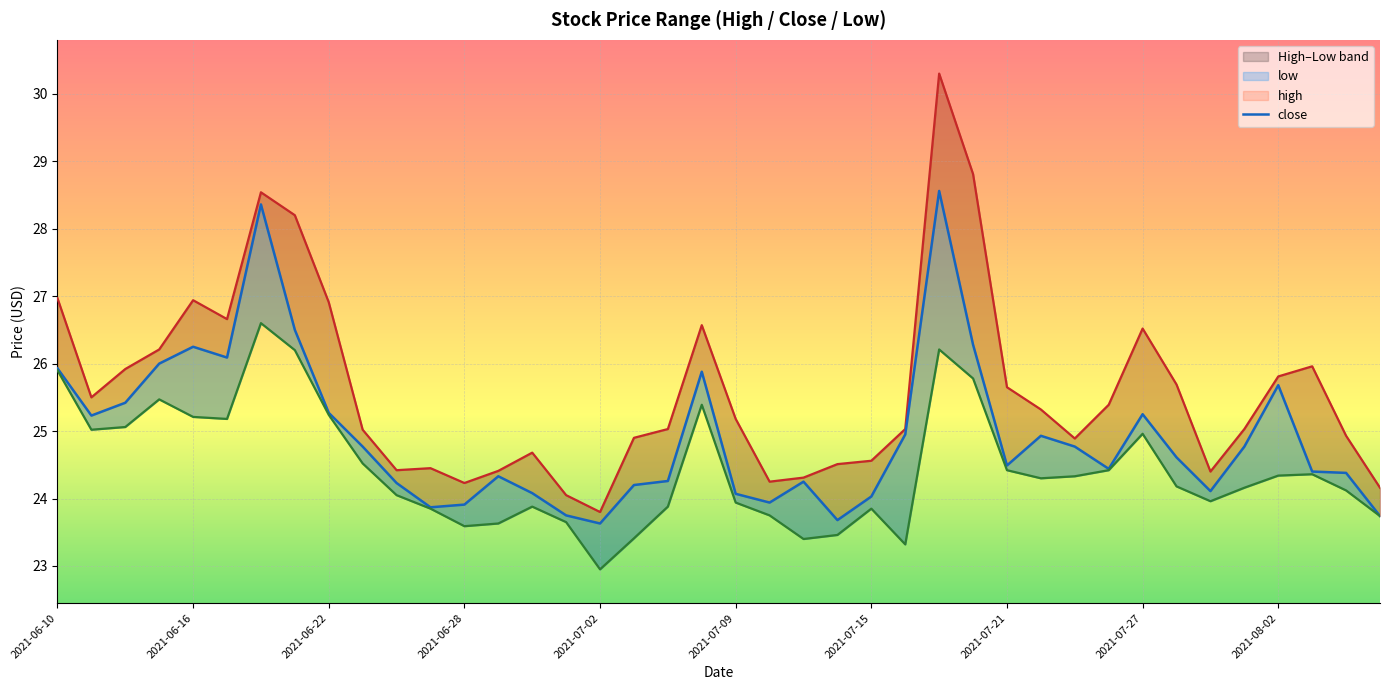

What is the minimum value shown in the chart?

22.9